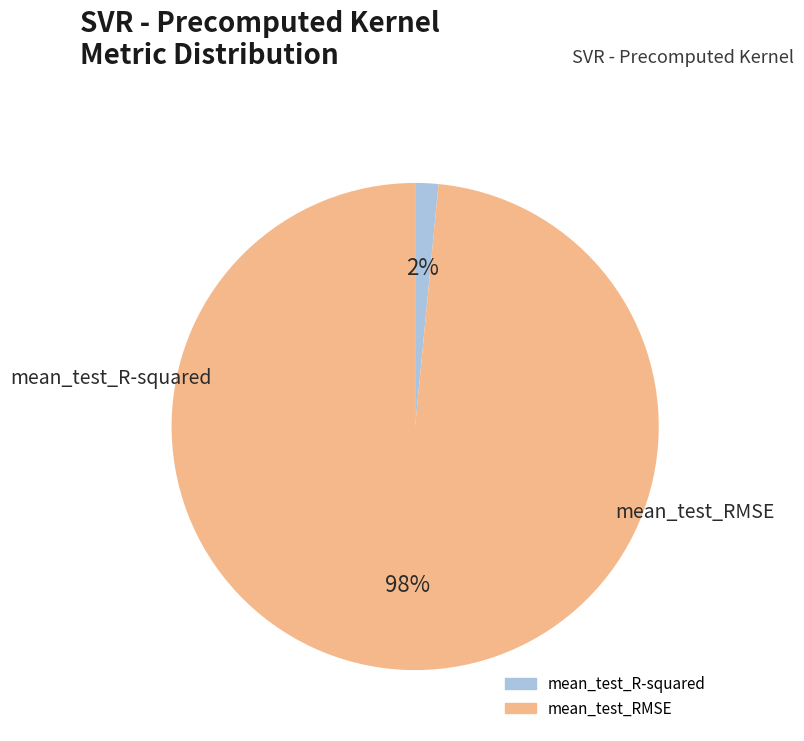

To the nearest percent, what is the combined percentage of mean_test_R-squared and mean_test_RMSE?

100%